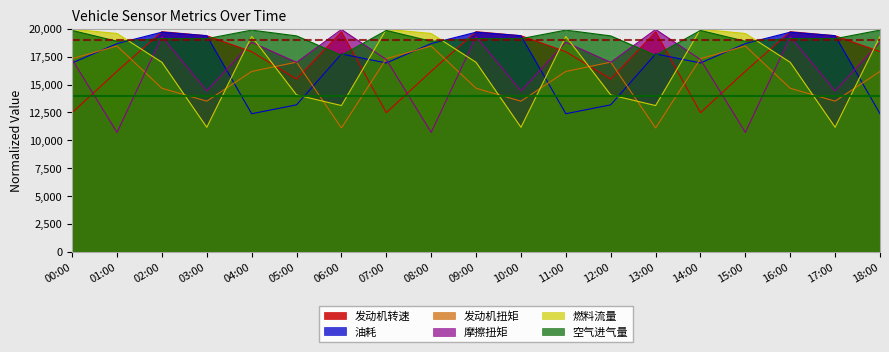

Which series has the largest total across all categories?

空气进气量